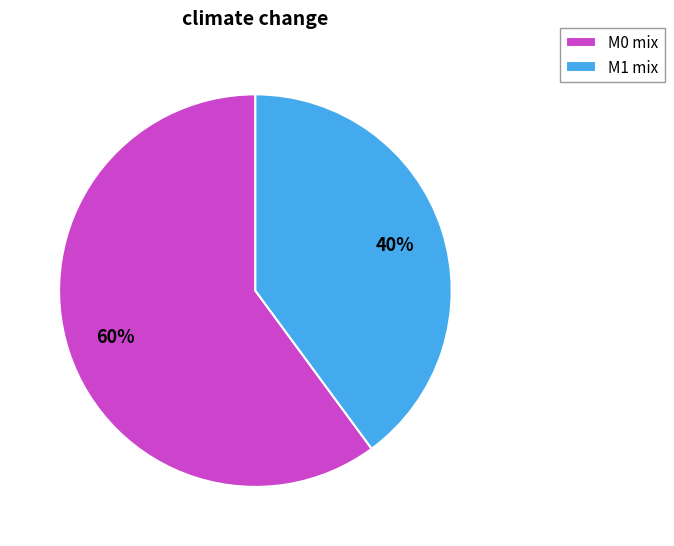

To the nearest percent, what is the average slice percentage?

50%